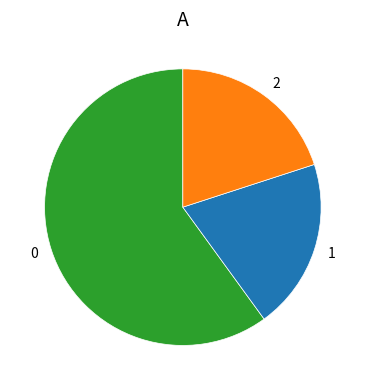

Is 1 the majority of the pie?

No